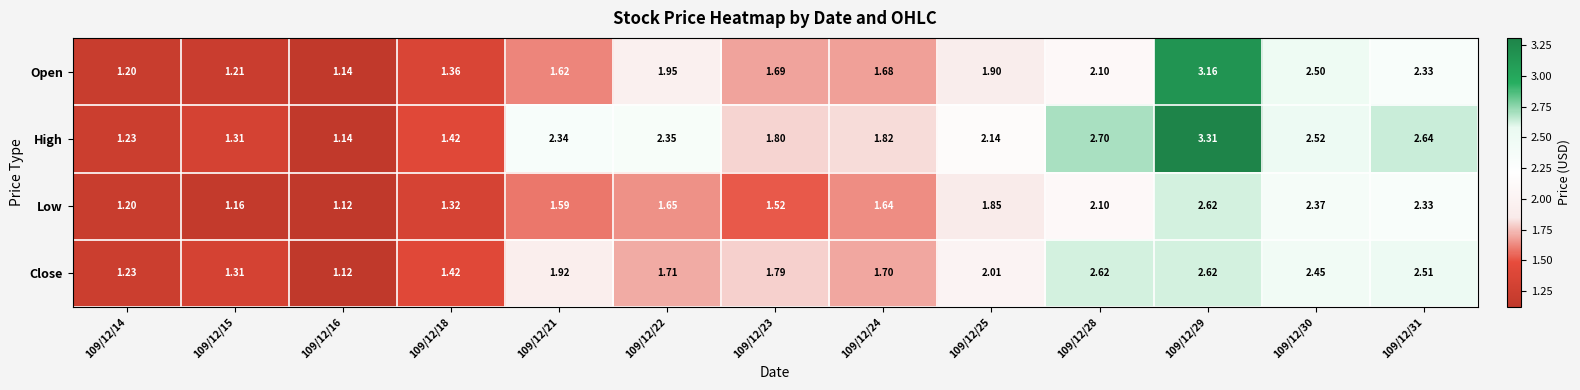

What is the total value across all series at 109/12/21?

7.5